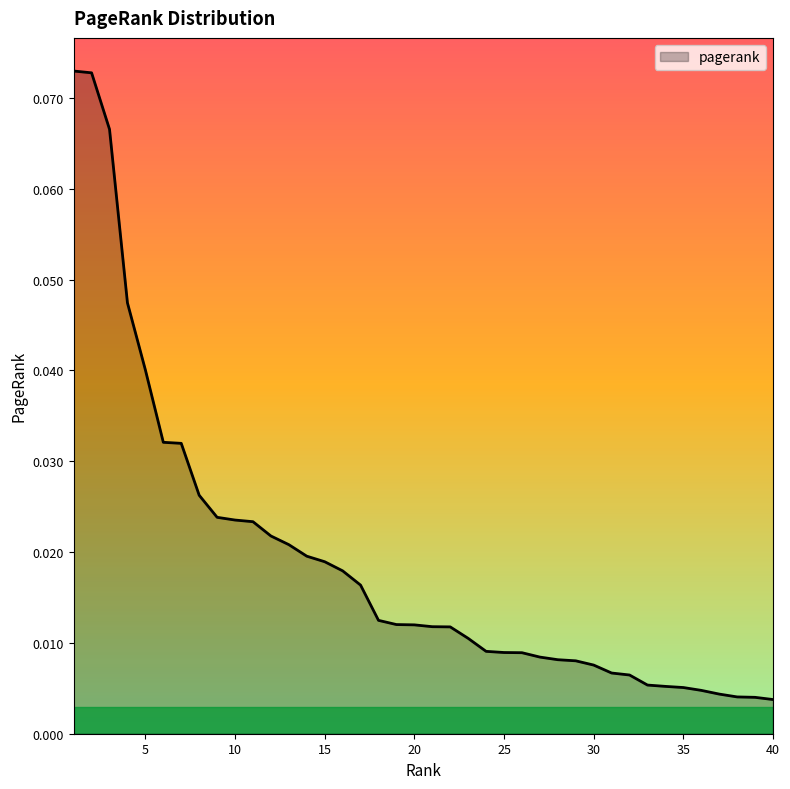

True or false: the data has more than 2 interior local peaks.

False